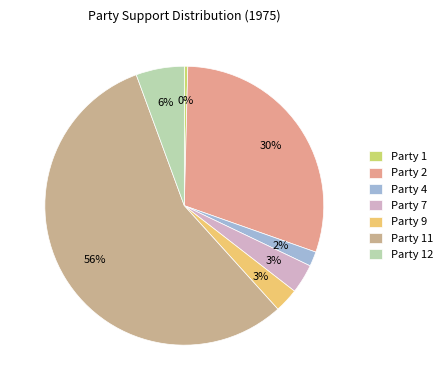

To the nearest percent, what portion does Party 11 represent?

56%